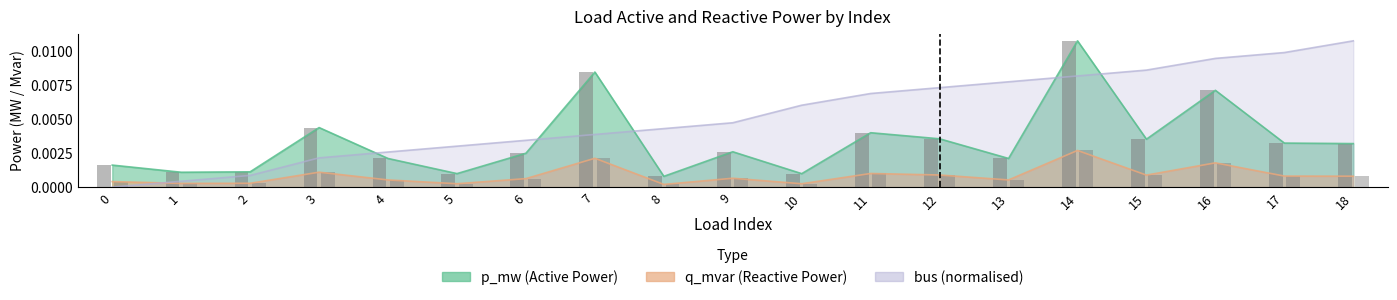

Is it true that bus equals 0.0 at 1?

True